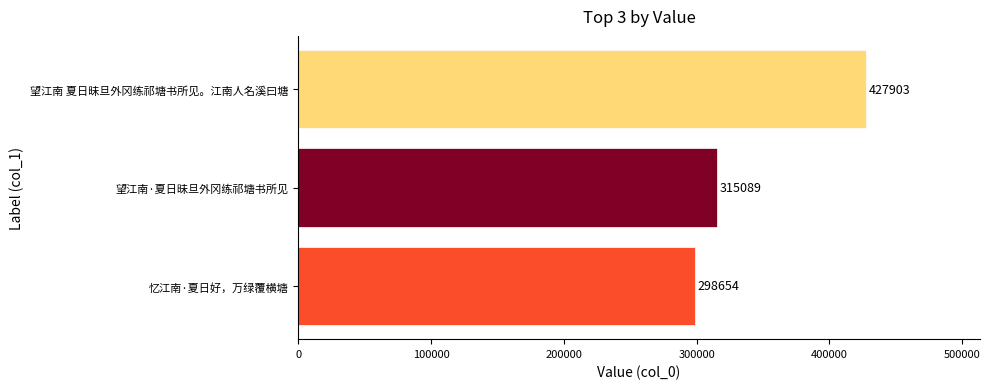

What is the difference between the maximum and second lowest values?

112814